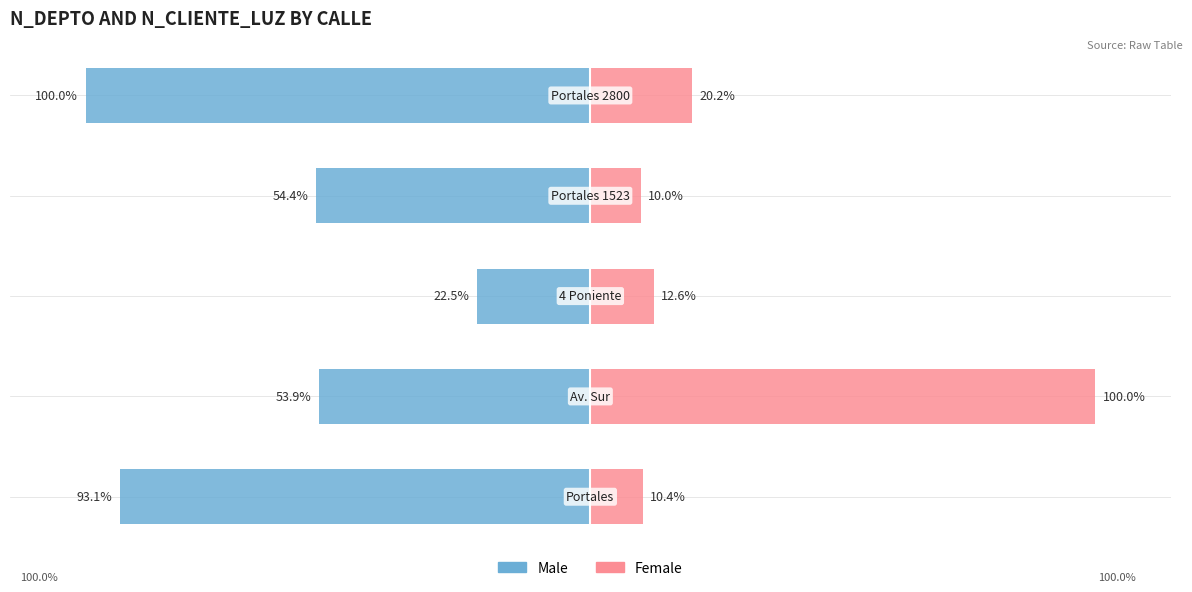

What is the maximum value shown in the chart?

100.0